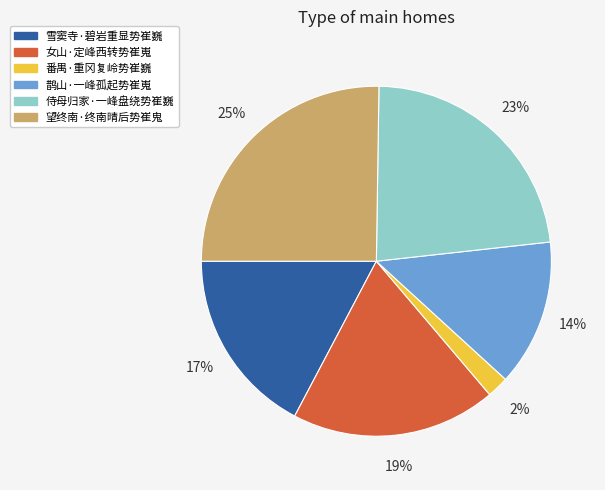

To the nearest percent, what portion does 侍母归家·一峰盘绕势崔巍 represent?

23%